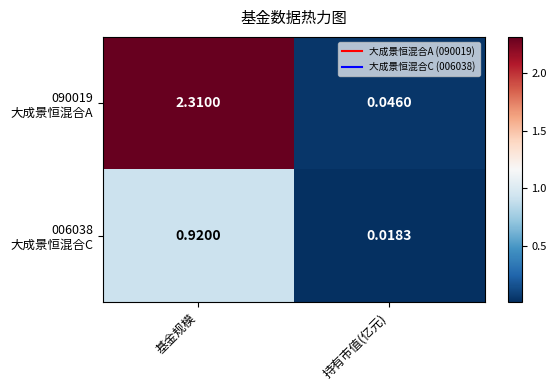

At which category is the sum across all series the highest?

基金规模